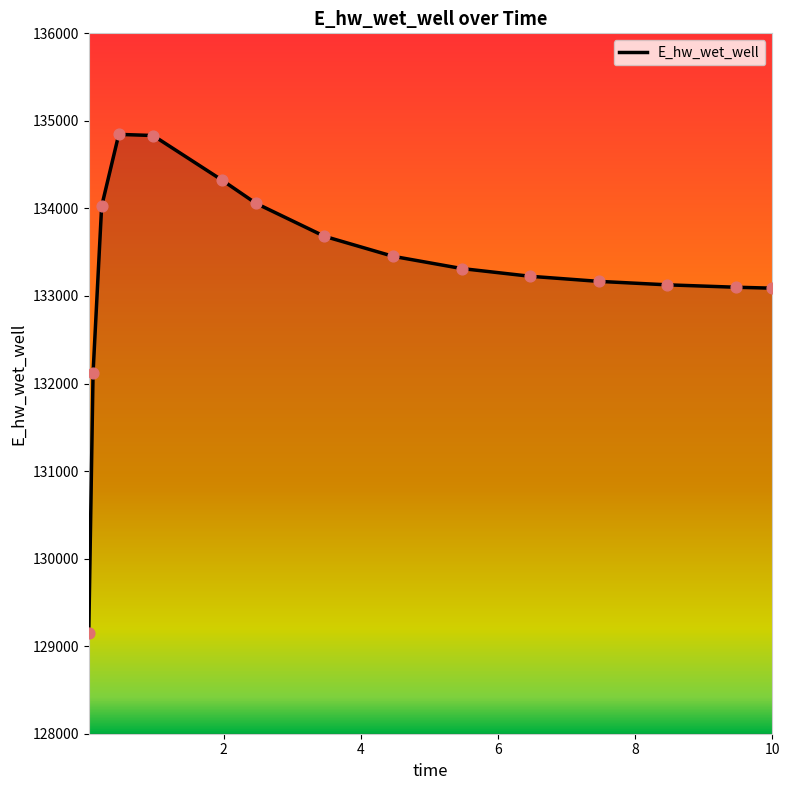

What is the minimum value shown in the chart?

129151.4